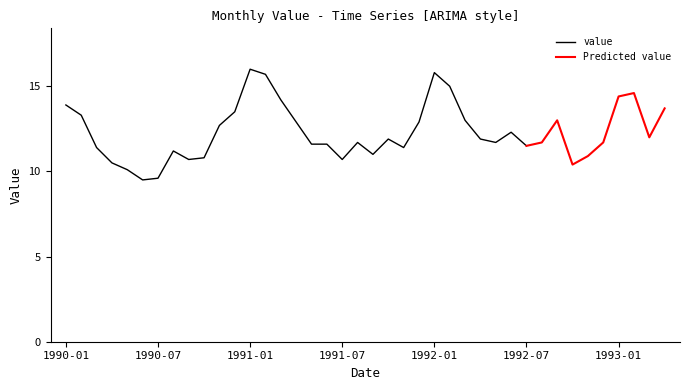

True or false: there are more than 1 points higher than both neighbors.

True